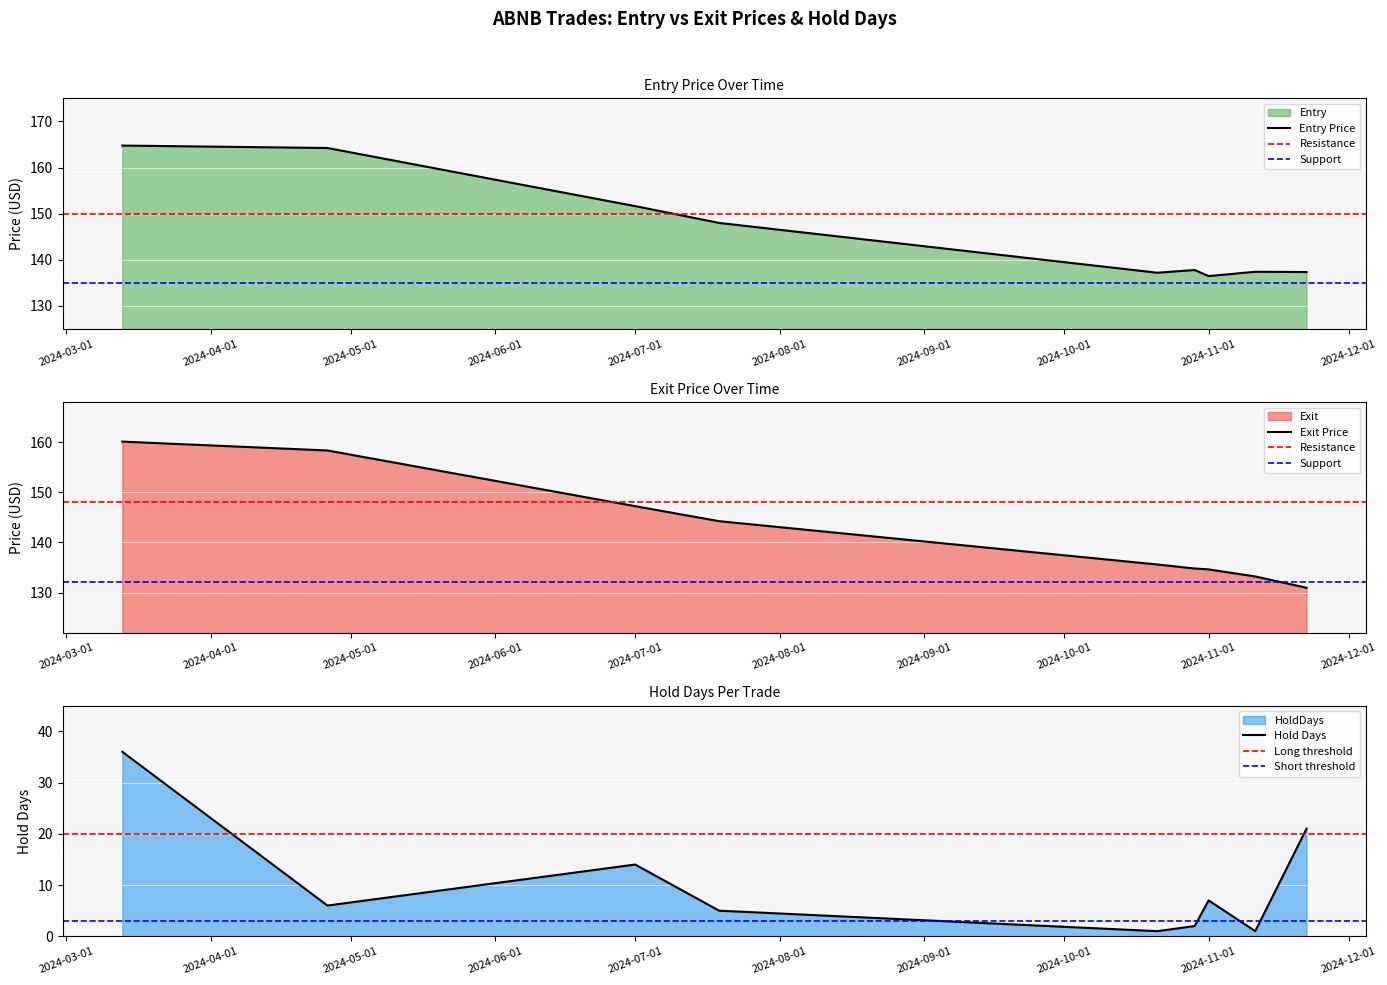

Between 2024-04-26 and 2024-11-22, which series saw the biggest shift?

Exit